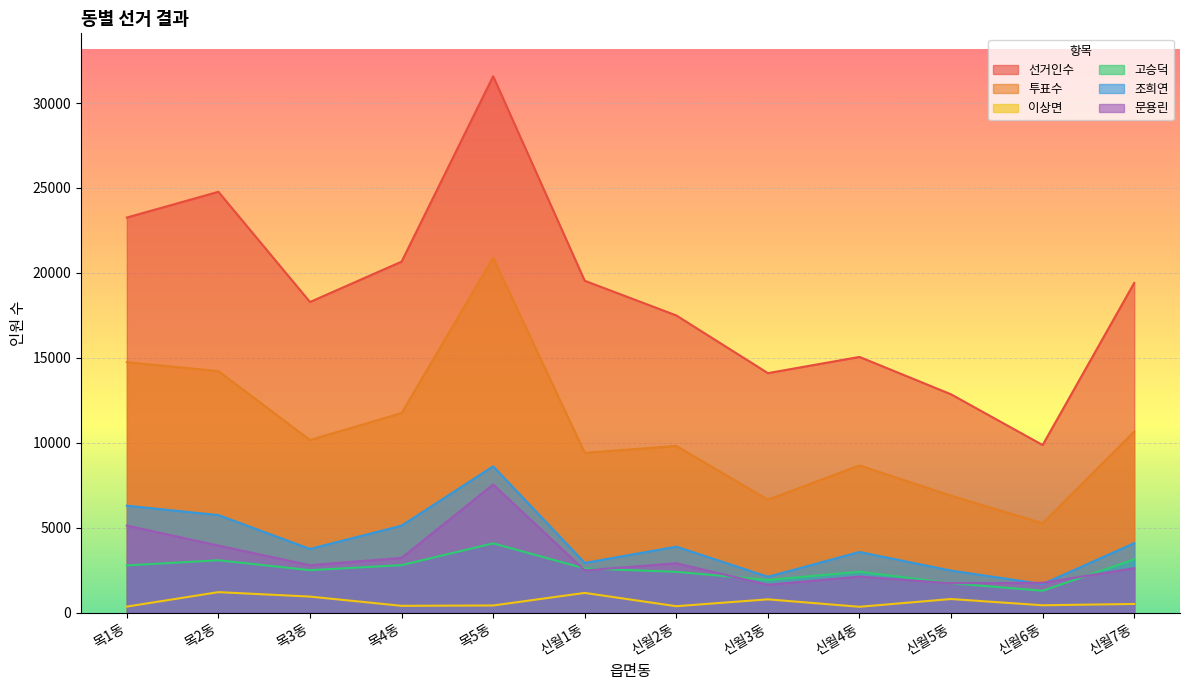

How many interior local peaks does the 투표수 series have?

3